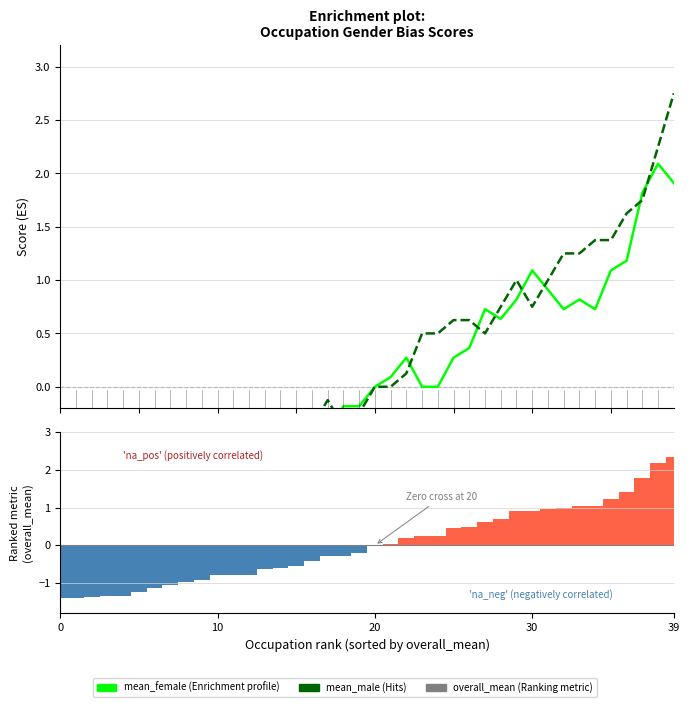

Count the number of categories in the chart.

40